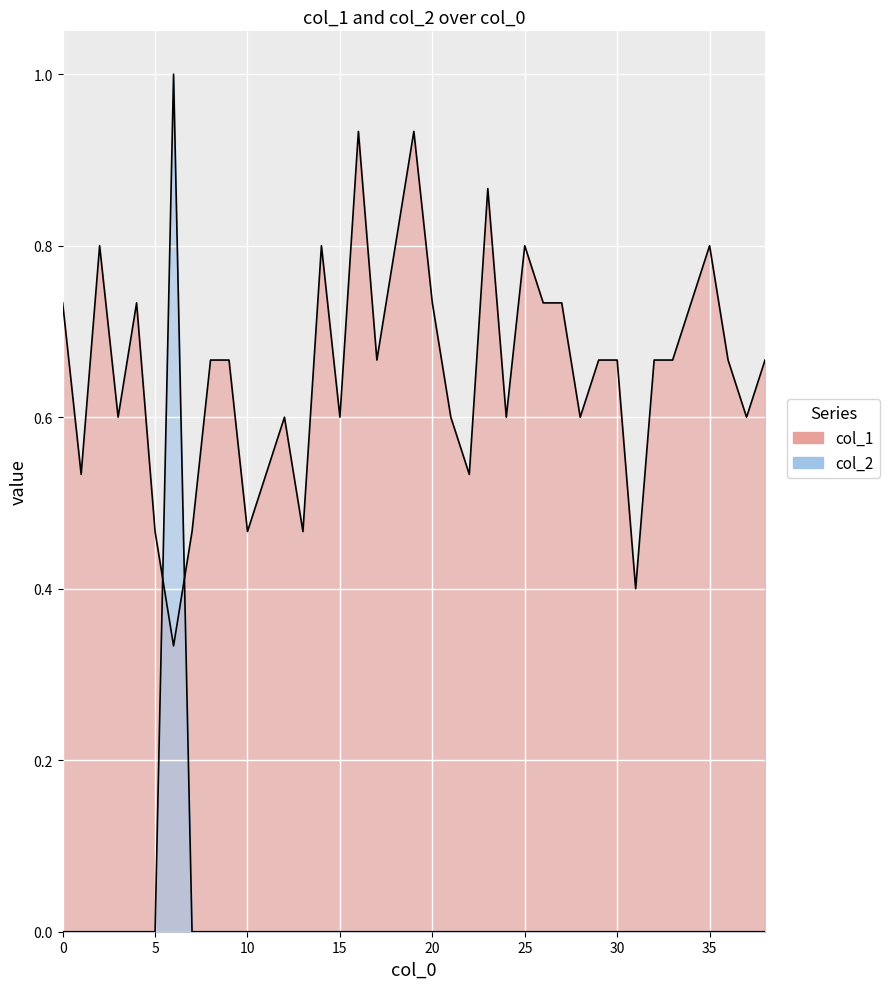

Which has a higher value, 21 or 7?

21